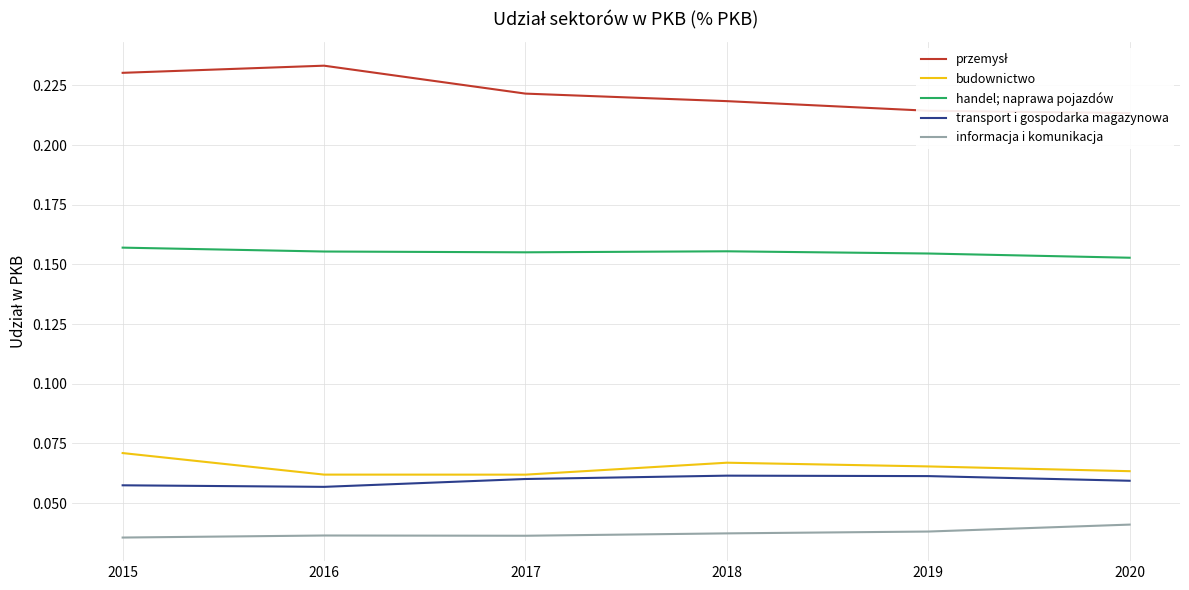

Reading right to left, transcribe all the data shown in this chart.

przemysł: 0.2	0.2	0.2	0.2	0.2	0.2
budownictwo: 0.1	0.1	0.1	0.1	0.1	0.1
handel; naprawa pojazdów: 0.2	0.2	0.2	0.2	0.2	0.2
transport i gospodarka magazynowa: 0.1	0.1	0.1	0.1	0.1	0.1
informacja i komunikacja: 0.0	0.0	0.0	0.0	0.0	0.0